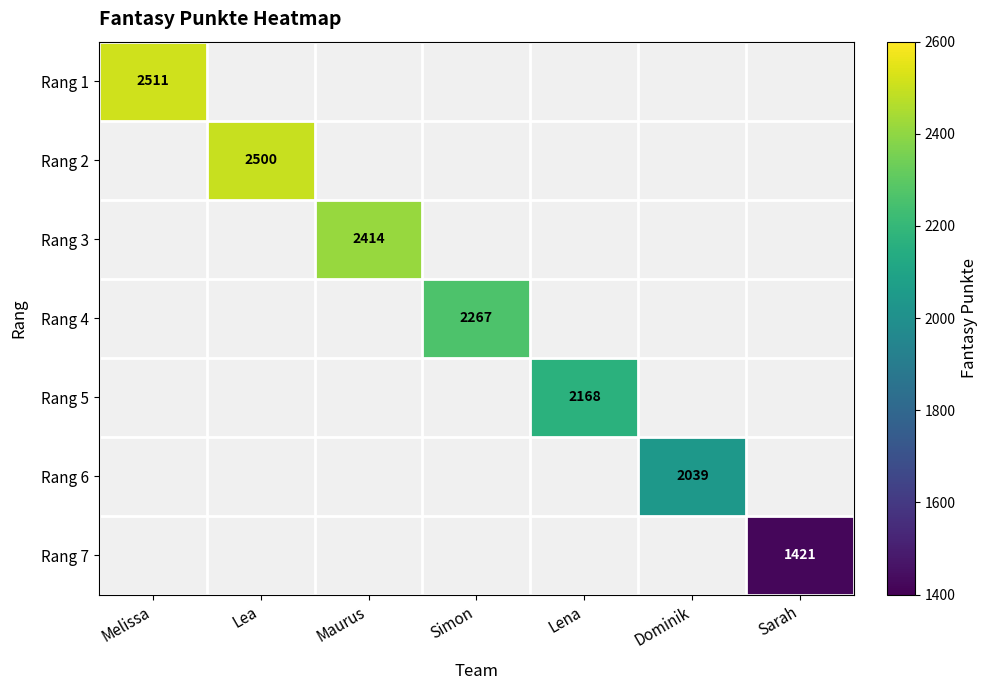

How many distinct data groups are displayed?

7